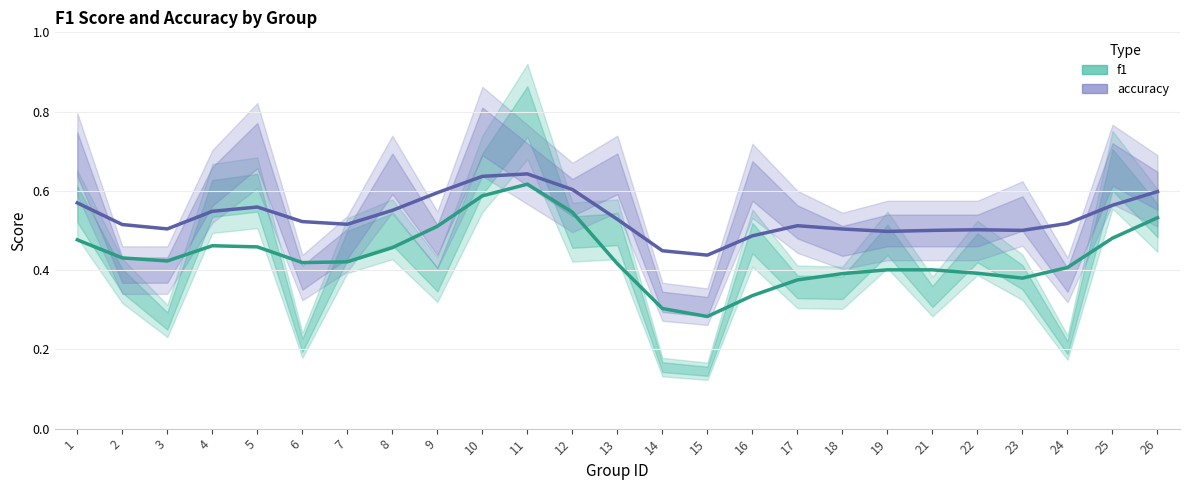

Is the value of accuracy at 23 greater than the value of f1 at 11?

No